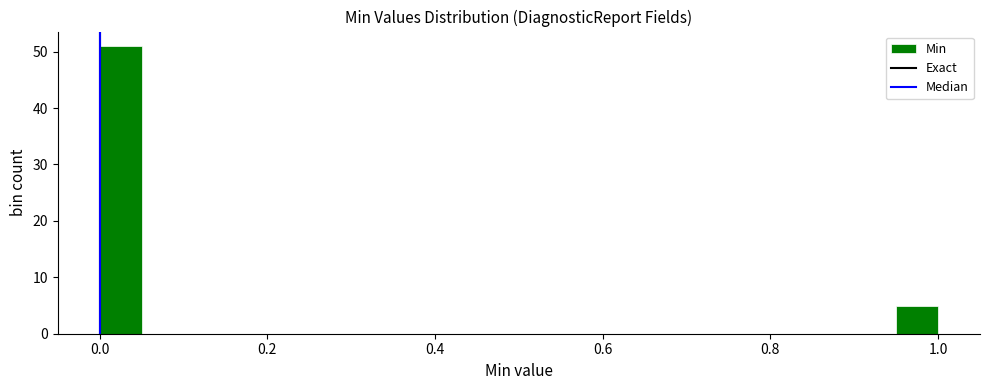

Around what value on the x-axis is the tallest bar? Give the approximate position of its centre, as read against the axis.

0.02